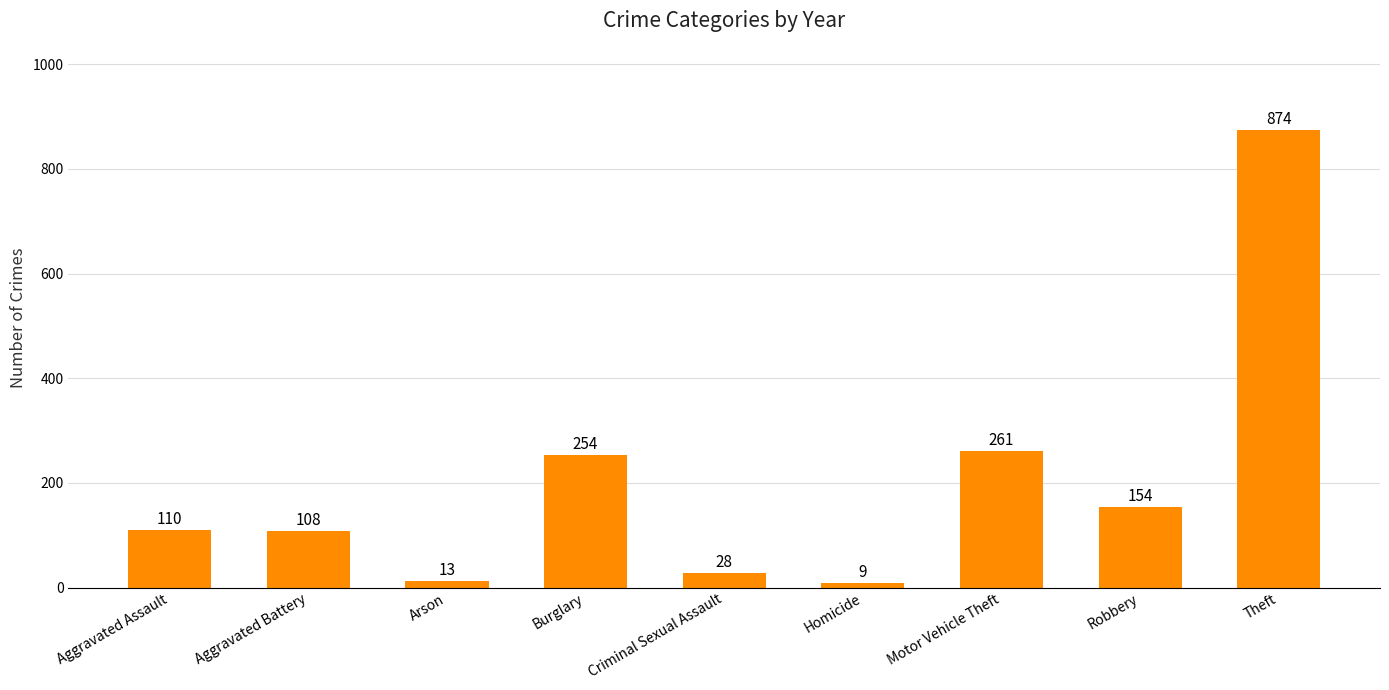

List the labels in order of value, largest first.

Theft, Motor Vehicle Theft, Burglary, Robbery, Aggravated Assault, Aggravated Battery, Criminal Sexual Assault, Arson, Homicide